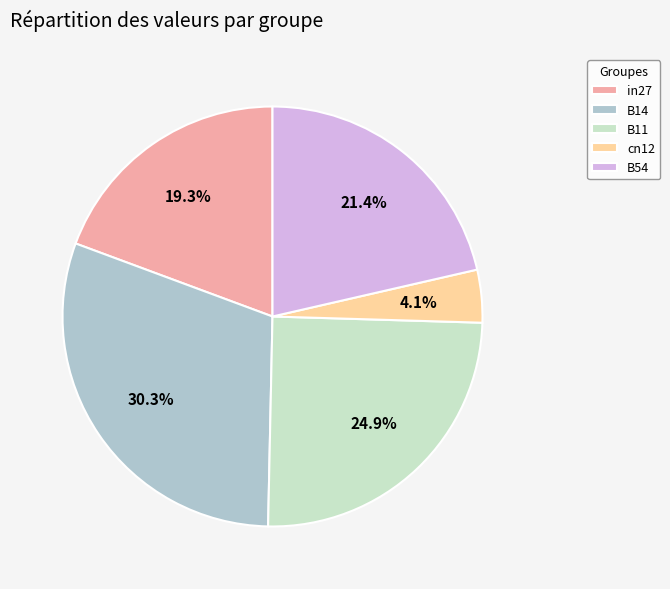

True or false: B54 accounts for 21% of the total.

True